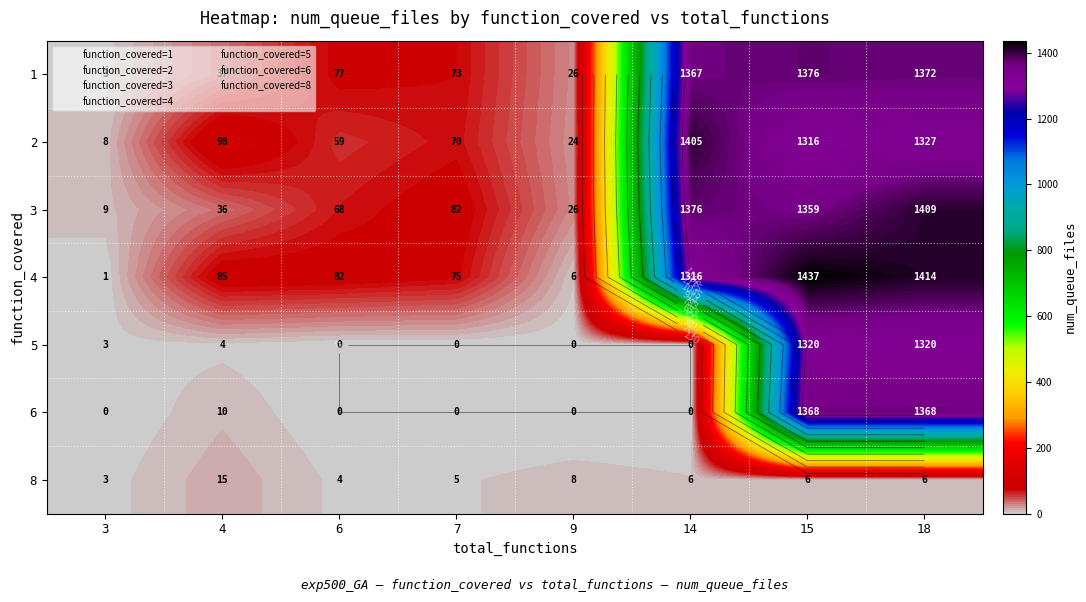

List the series in order of their peak value, highest first.

4, 3, 2, 1, 6, 5, 8